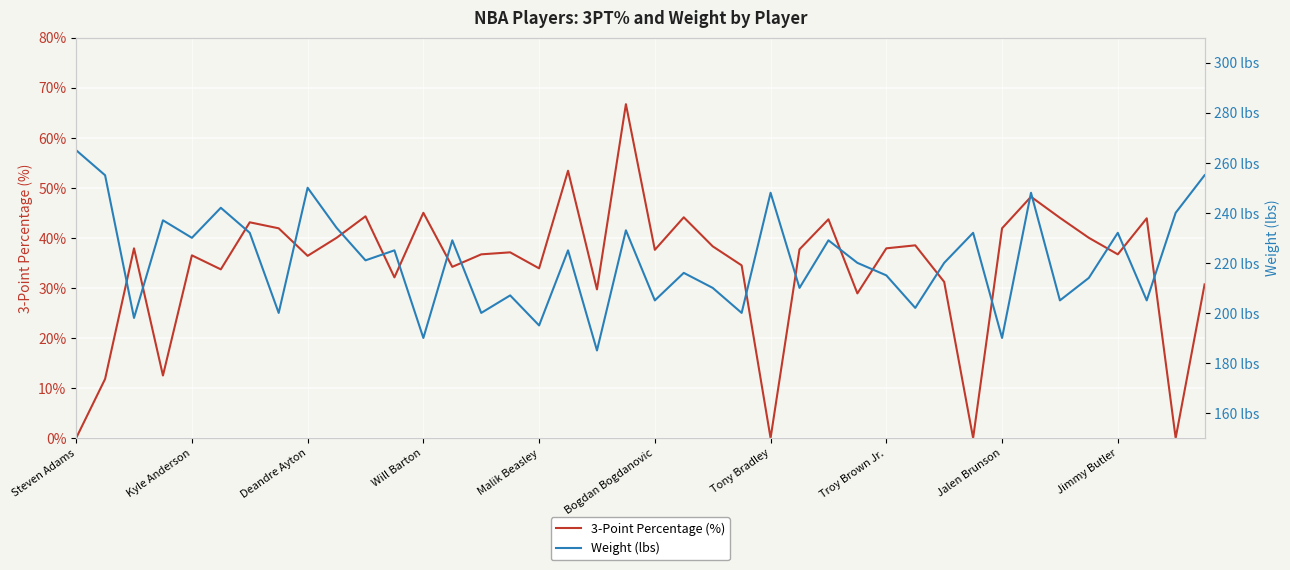

What is the value of the Weight (lbs) point at the 10th from the left?

234.0